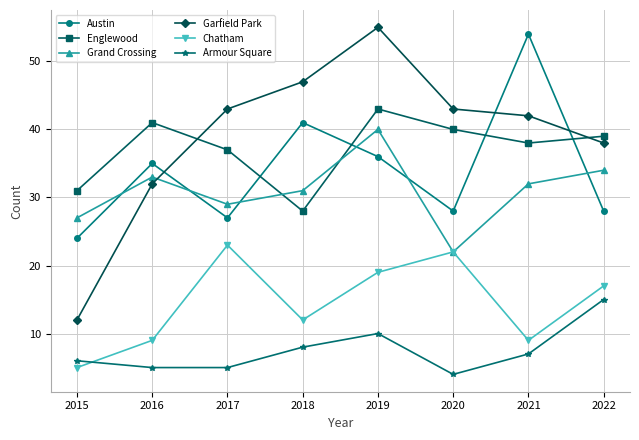

True or false: Englewood has more than 0 interior local peaks.

True